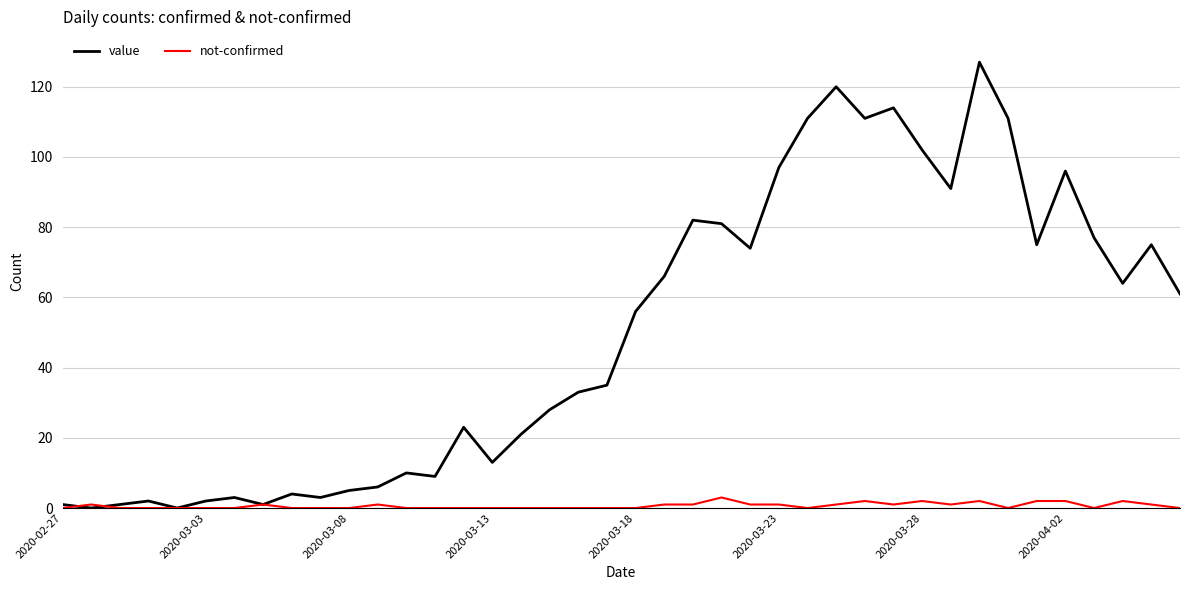

How many distinct data groups are displayed?

2